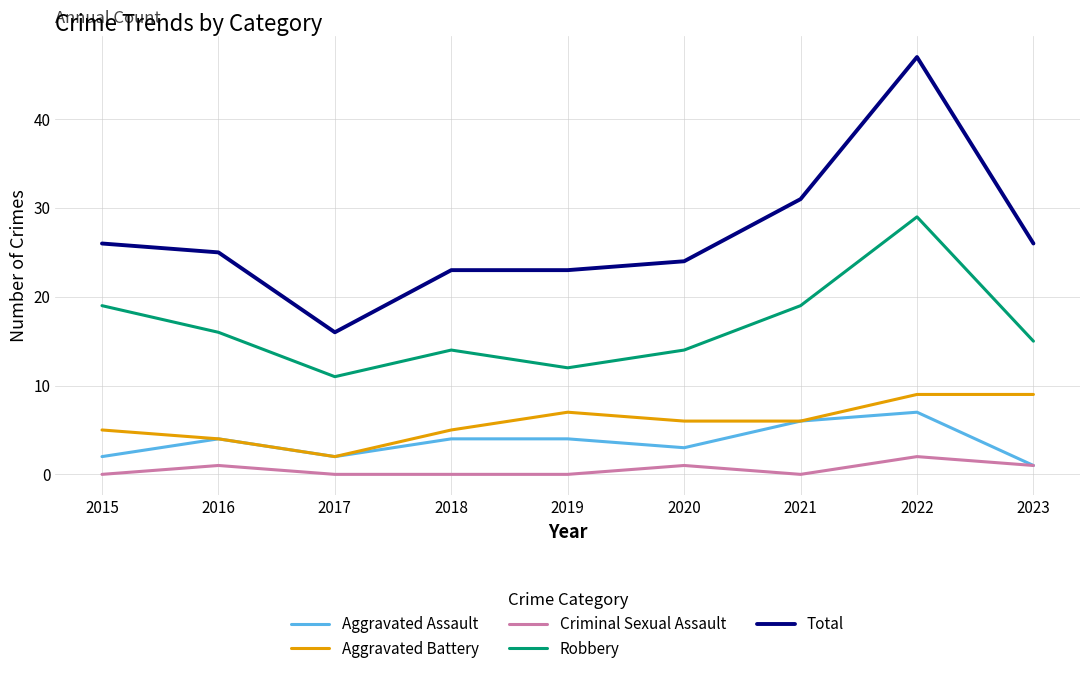

True or false: Total and Aggravated Assault cross at least once.

False